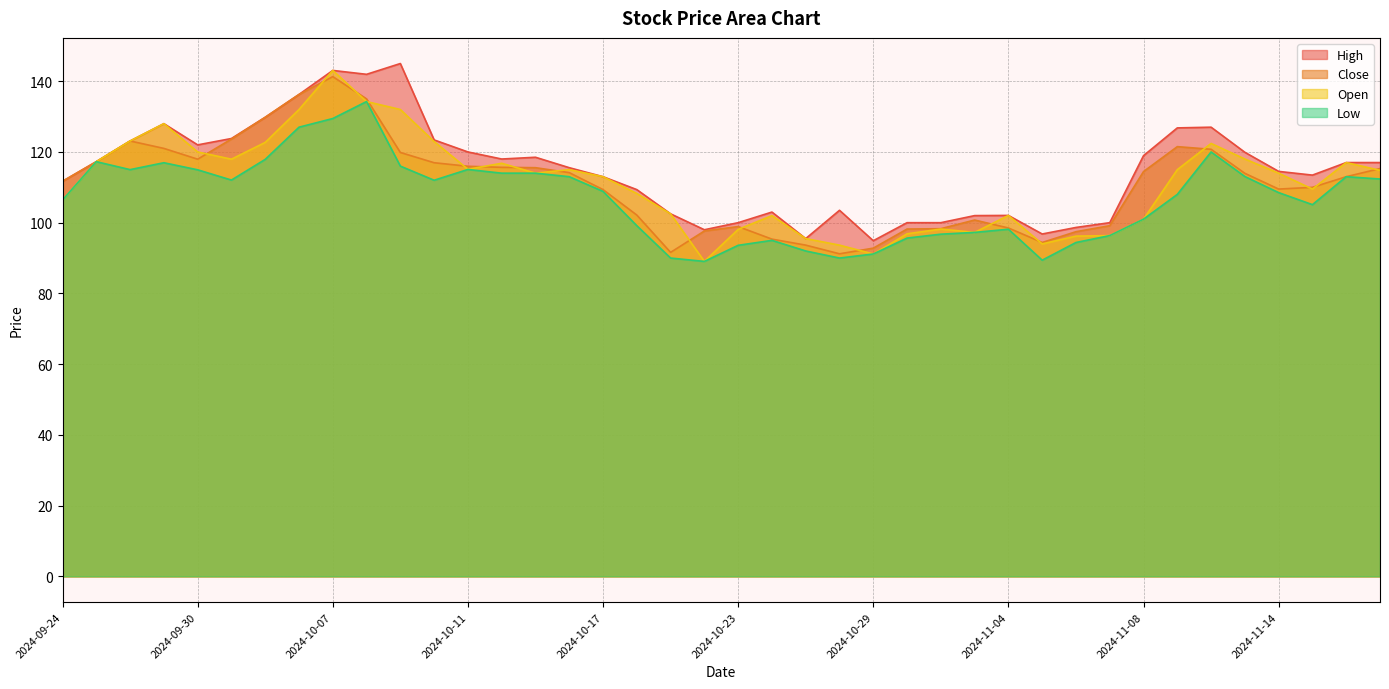

At which category does Open reach its first local valley?

2024-10-01